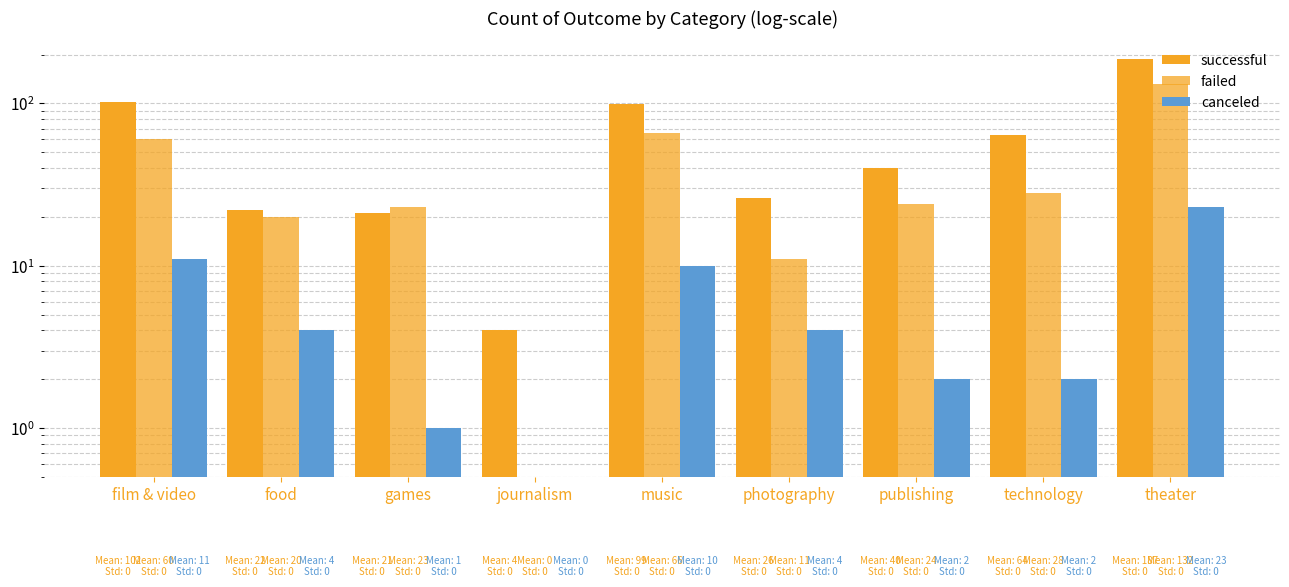

What is the difference between the maximum and minimum values in the successful series?

183